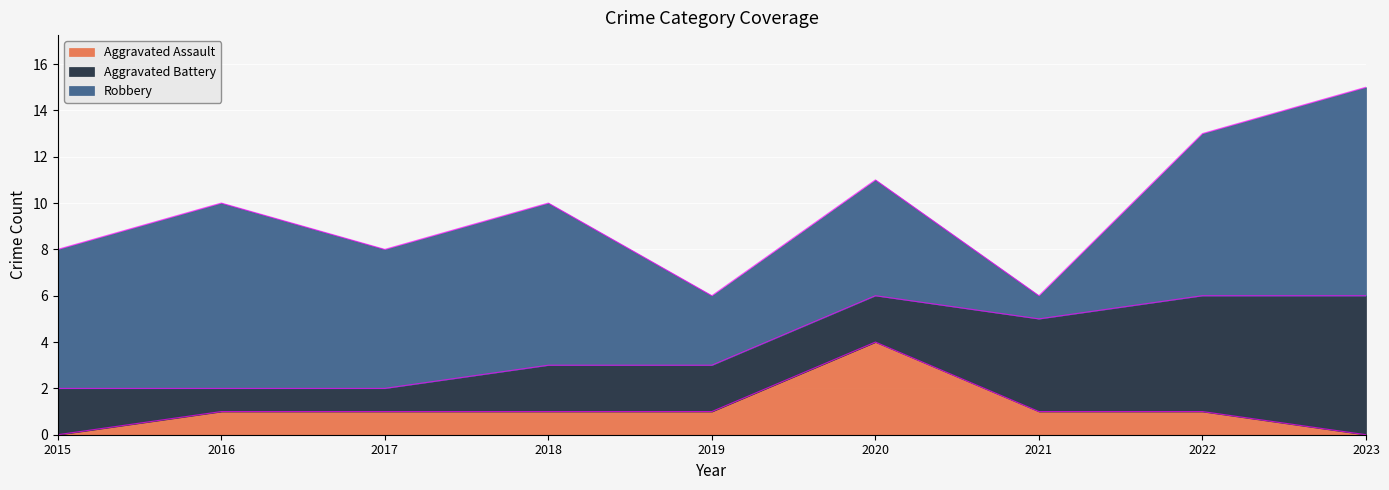

What is the spread (max minus min) of values at 2019?

2